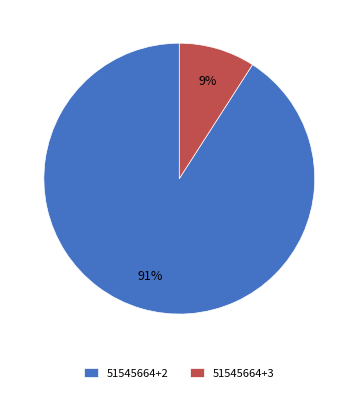

Is the sum of 51545664+3 and 51545664+2 greater than half?

Yes